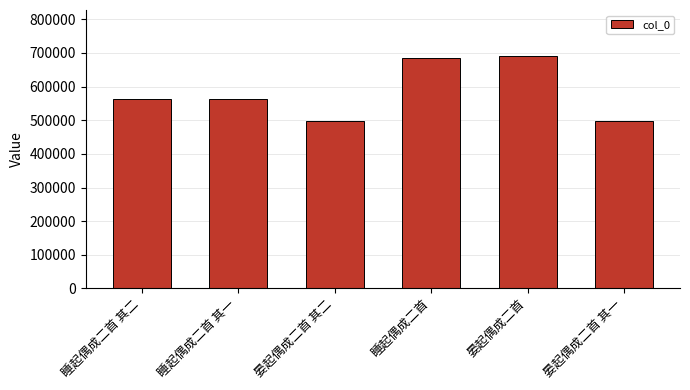

How many data points are less than 563838?

3